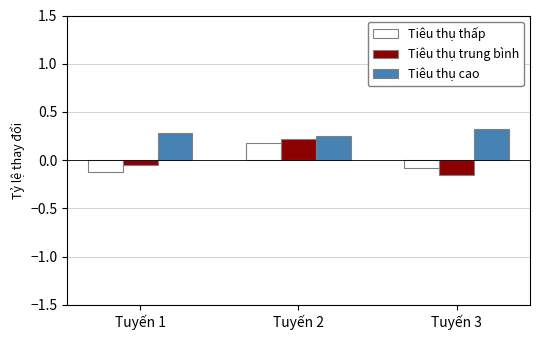

Between Tuyến 1 and Tuyến 2, which series saw the biggest shift?

Tiêu thụ thấp